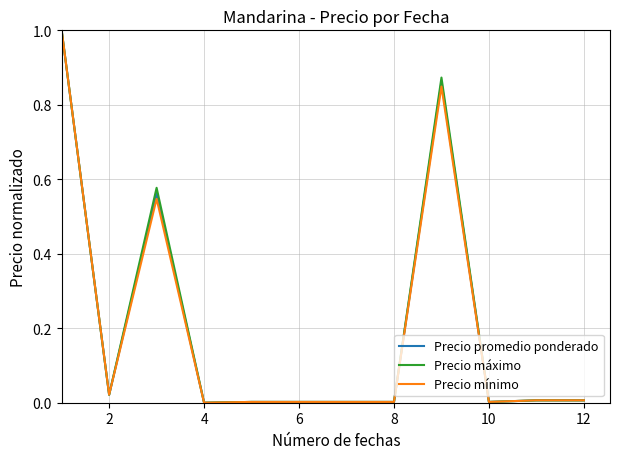

Which series ends up on top after the final intersection of Precio mínimo and Precio promedio ponderado?

Precio mínimo